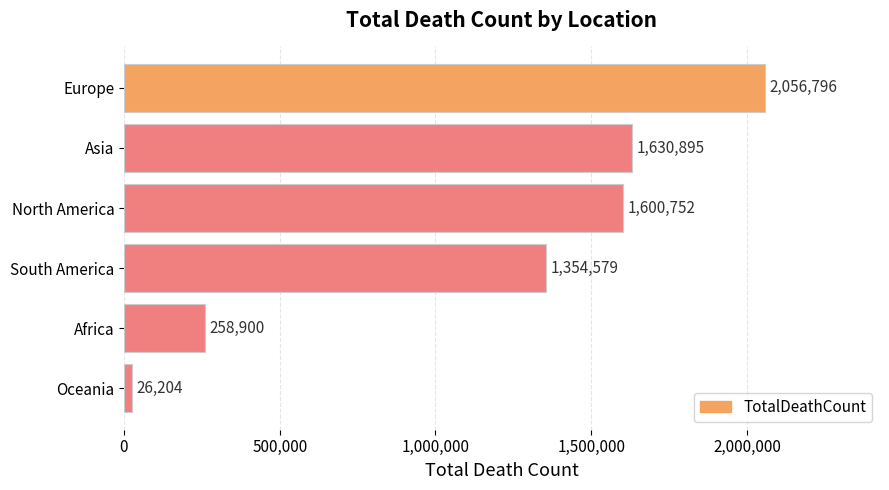

How many series are shown in this chart?

1